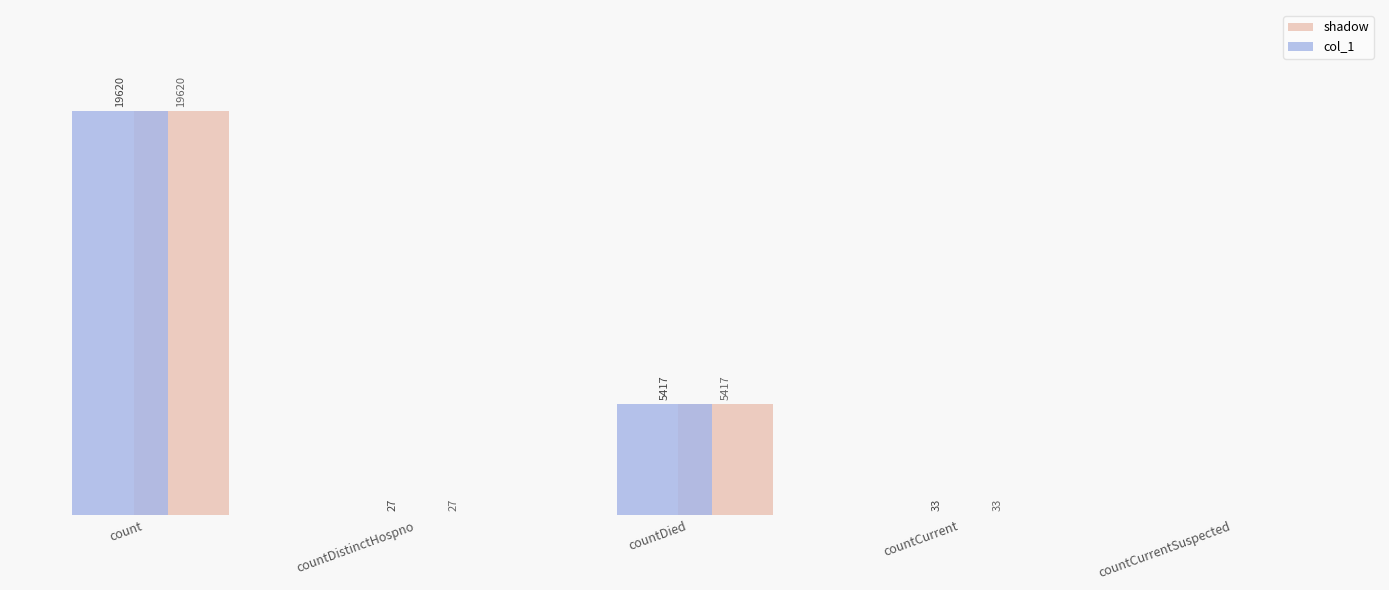

At which category does the chart reach its peak across all series?

count